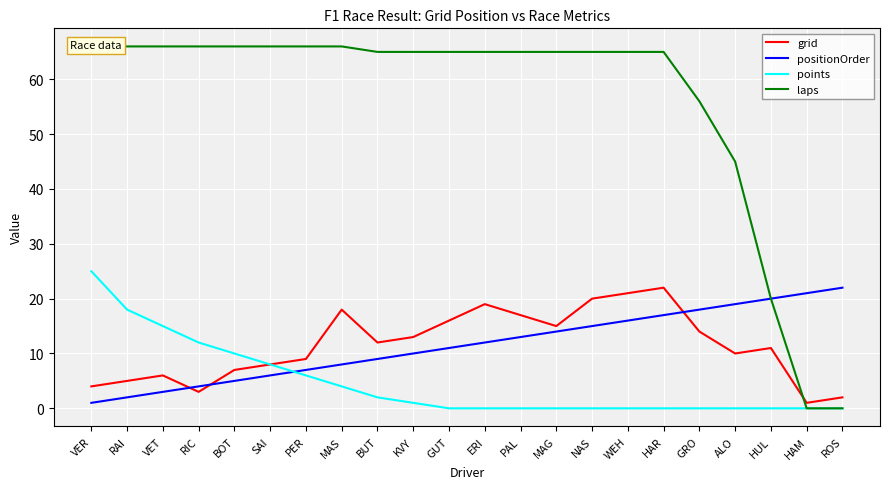

True or false: positionOrder has a value of 9 at BUT.

True